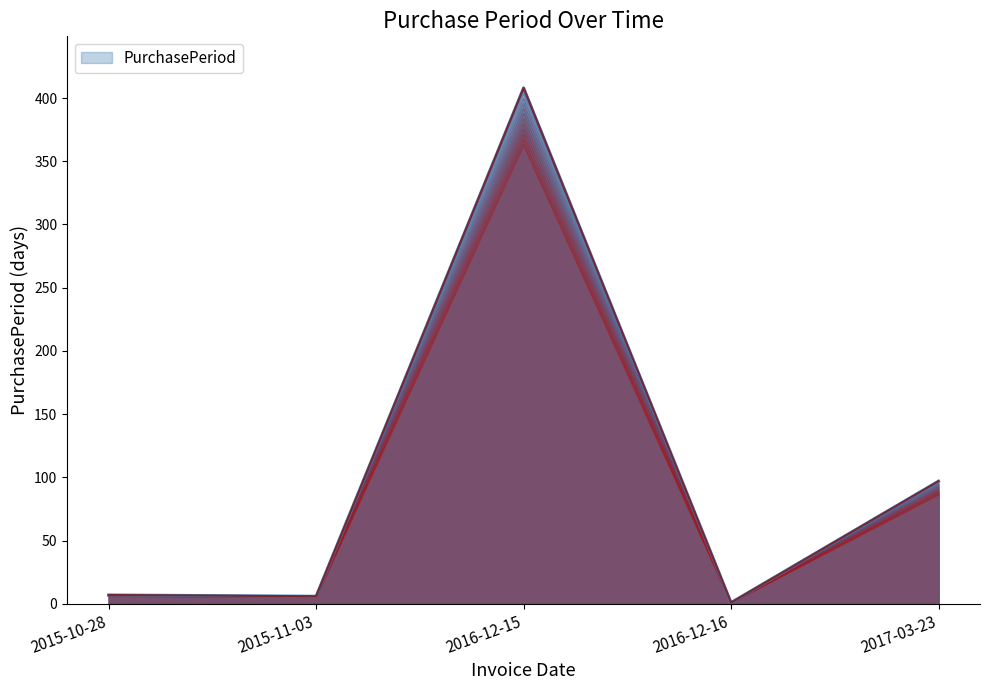

Is it true that the value at 2015-11-03 is 9?

False